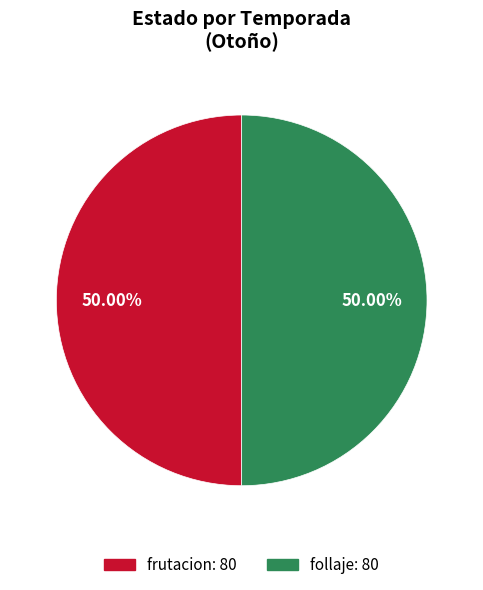

How many segments does this pie chart have?

2